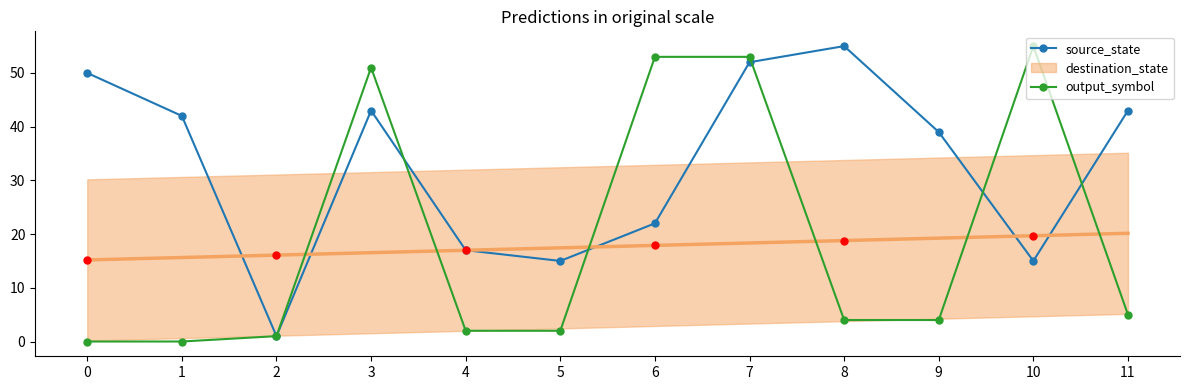

Is it true that output_symbol equals 4 at 9?

True